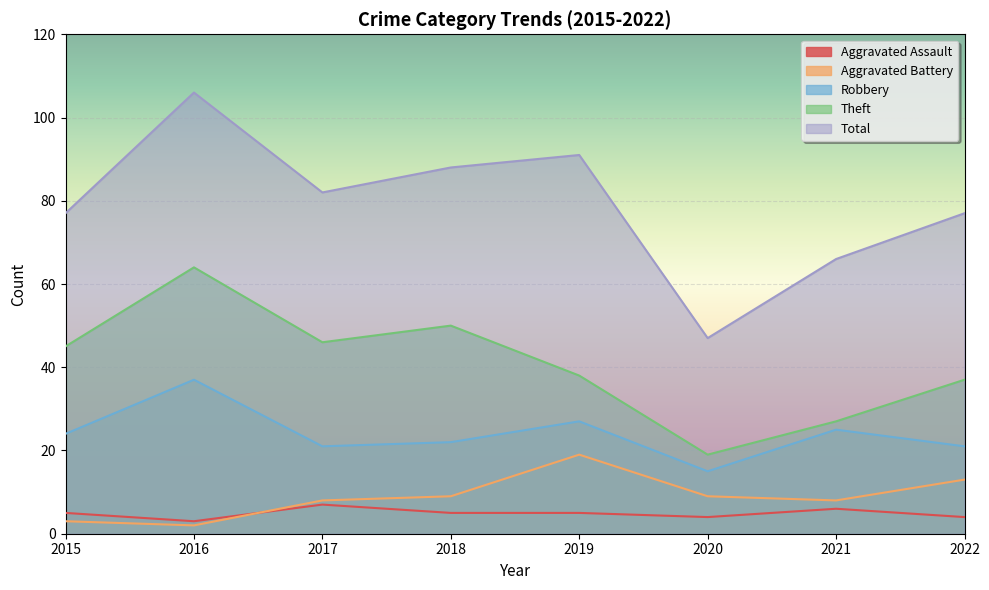

True or false: Aggravated Battery and Total intersect in this chart.

False